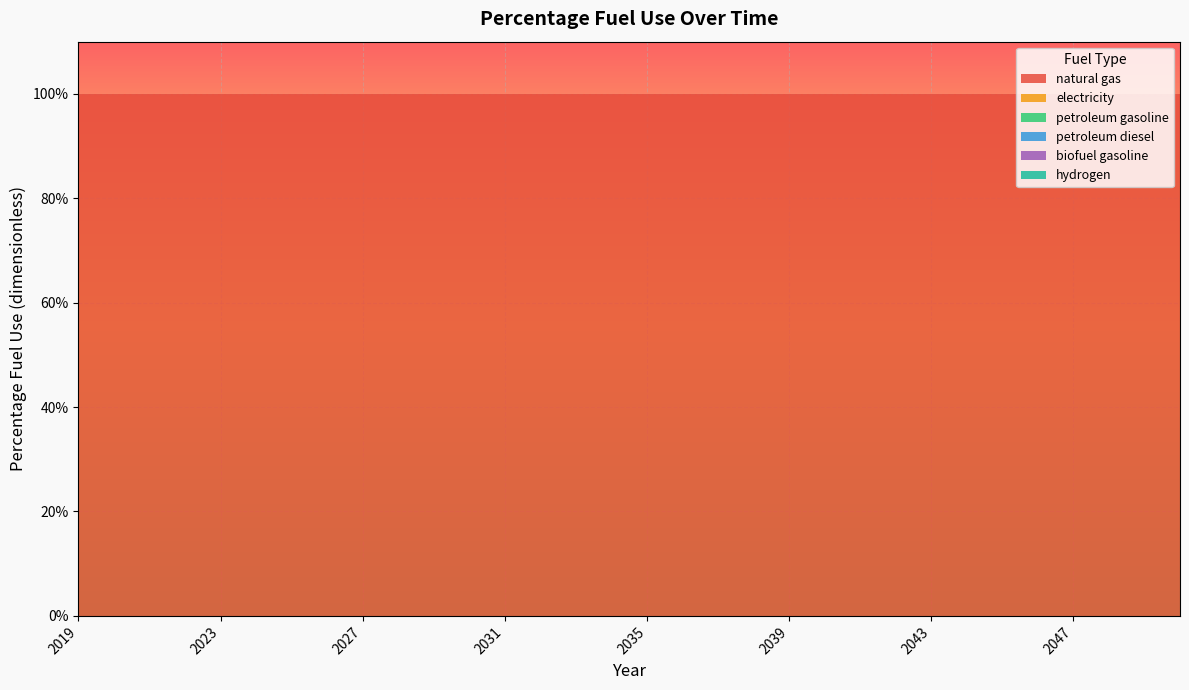

Reading left to right, what are all the values shown in this chart?

natural gas: 2019=1	2020=1	2021=1	2022=1	2023=1	2024=1	2025=1	2026=1	2027=1	2028=1	2029=1	2030=1	2031=1	2032=1	2033=1	2034=1	2035=1	2036=1	2037=1	2038=1	2039=1	2040=1	2041=1	2042=1	2043=1	2044=1	2045=1	2046=1	2047=1	2048=1	2049=1	2050=1
electricity: 2019=0	2020=0	2021=0	2022=0	2023=0	2024=0	2025=0	2026=0	2027=0	2028=0	2029=0	2030=0	2031=0	2032=0	2033=0	2034=0	2035=0	2036=0	2037=0	2038=0	2039=0	2040=0	2041=0	2042=0	2043=0	2044=0	2045=0	2046=0	2047=0	2048=0	2049=0	2050=0
petroleum gasoline: 2019=0	2020=0	2021=0	2022=0	2023=0	2024=0	2025=0	2026=0	2027=0	2028=0	2029=0	2030=0	2031=0	2032=0	2033=0	2034=0	2035=0	2036=0	2037=0	2038=0	2039=0	2040=0	2041=0	2042=0	2043=0	2044=0	2045=0	2046=0	2047=0	2048=0	2049=0	2050=0
petroleum diesel: 2019=0	2020=0	2021=0	2022=0	2023=0	2024=0	2025=0	2026=0	2027=0	2028=0	2029=0	2030=0	2031=0	2032=0	2033=0	2034=0	2035=0	2036=0	2037=0	2038=0	2039=0	2040=0	2041=0	2042=0	2043=0	2044=0	2045=0	2046=0	2047=0	2048=0	2049=0	2050=0
biofuel gasoline: 2019=0	2020=0	2021=0	2022=0	2023=0	2024=0	2025=0	2026=0	2027=0	2028=0	2029=0	2030=0	2031=0	2032=0	2033=0	2034=0	2035=0	2036=0	2037=0	2038=0	2039=0	2040=0	2041=0	2042=0	2043=0	2044=0	2045=0	2046=0	2047=0	2048=0	2049=0	2050=0
hydrogen: 2019=0	2020=0	2021=0	2022=0	2023=0	2024=0	2025=0	2026=0	2027=0	2028=0	2029=0	2030=0	2031=0	2032=0	2033=0	2034=0	2035=0	2036=0	2037=0	2038=0	2039=0	2040=0	2041=0	2042=0	2043=0	2044=0	2045=0	2046=0	2047=0	2048=0	2049=0	2050=0